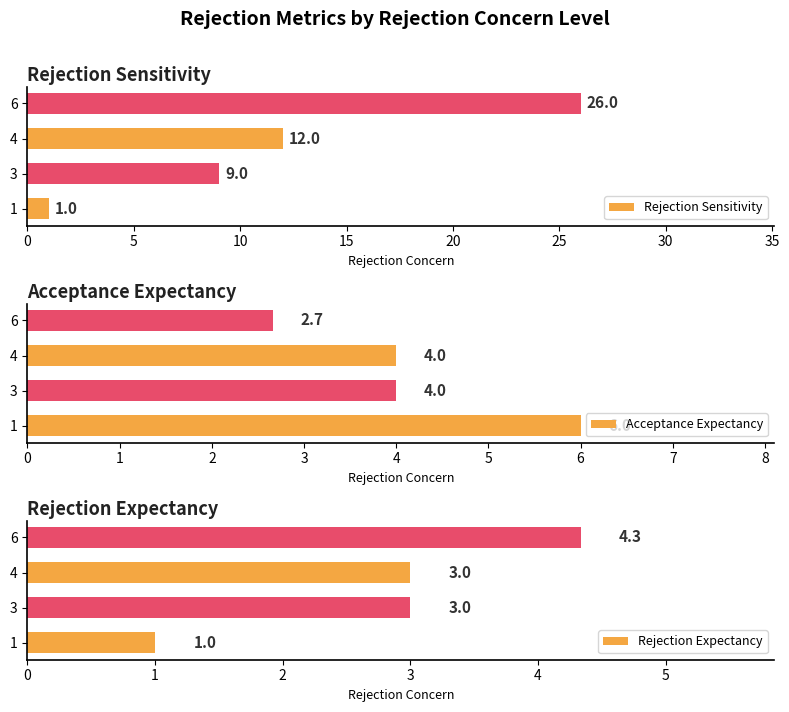

How many values in the Rejection Sensitivity series are below 12?

2